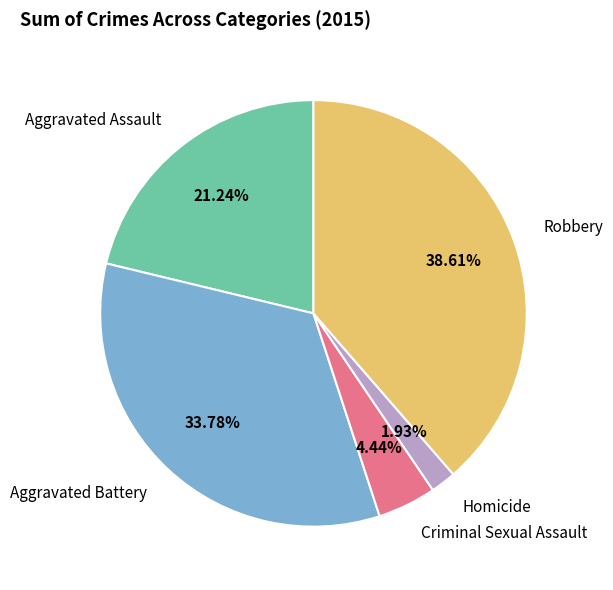

Which category has the biggest portion of the pie?

Robbery